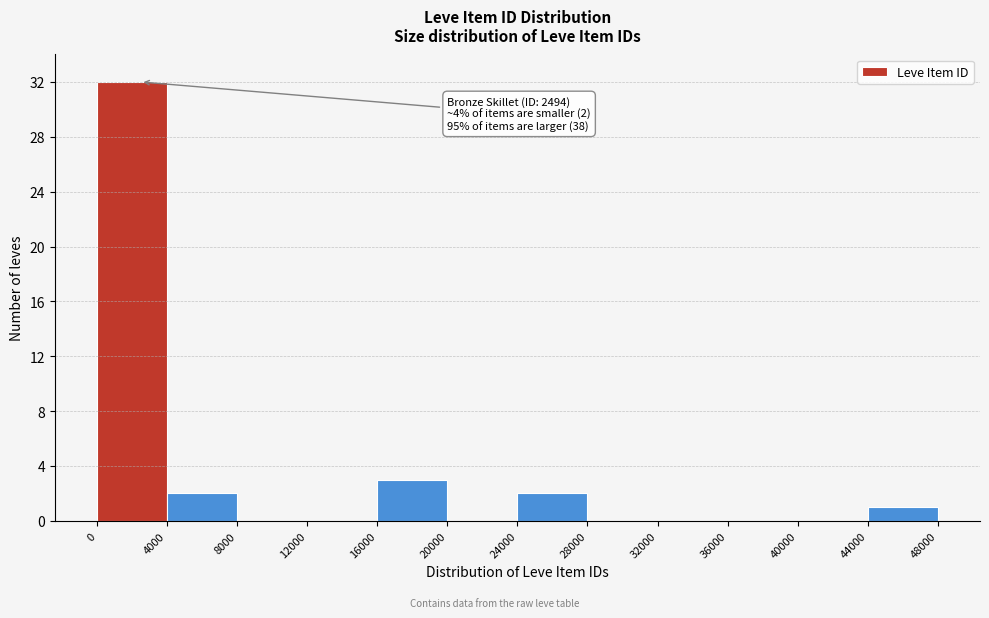

Which range on the x-axis has the tallest bar?

0 to 4000